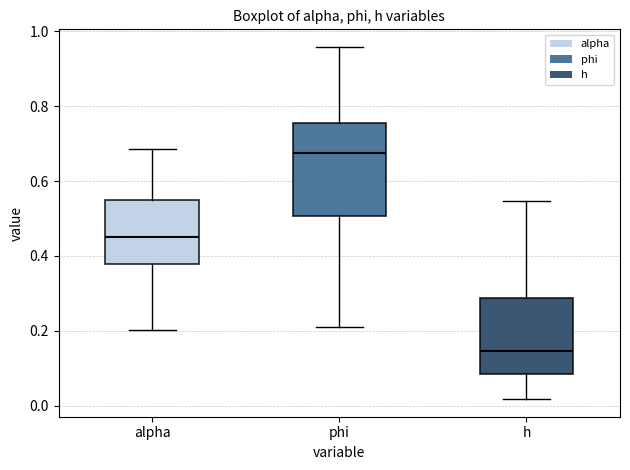

Reading left to right, read every box against the y-axis: the position of its median line, the range the box covers, and the ends of its whiskers. The values are not printed on the chart, so give them approximately, as read against the axis.

alpha: median 0.46, box 0.38 to 0.56, whiskers 0.20 to 0.68
phi: median 0.68, box 0.50 to 0.76, whiskers 0.22 to 0.96
h: median 0.14, box 0.08 to 0.28, whiskers 0.02 to 0.54